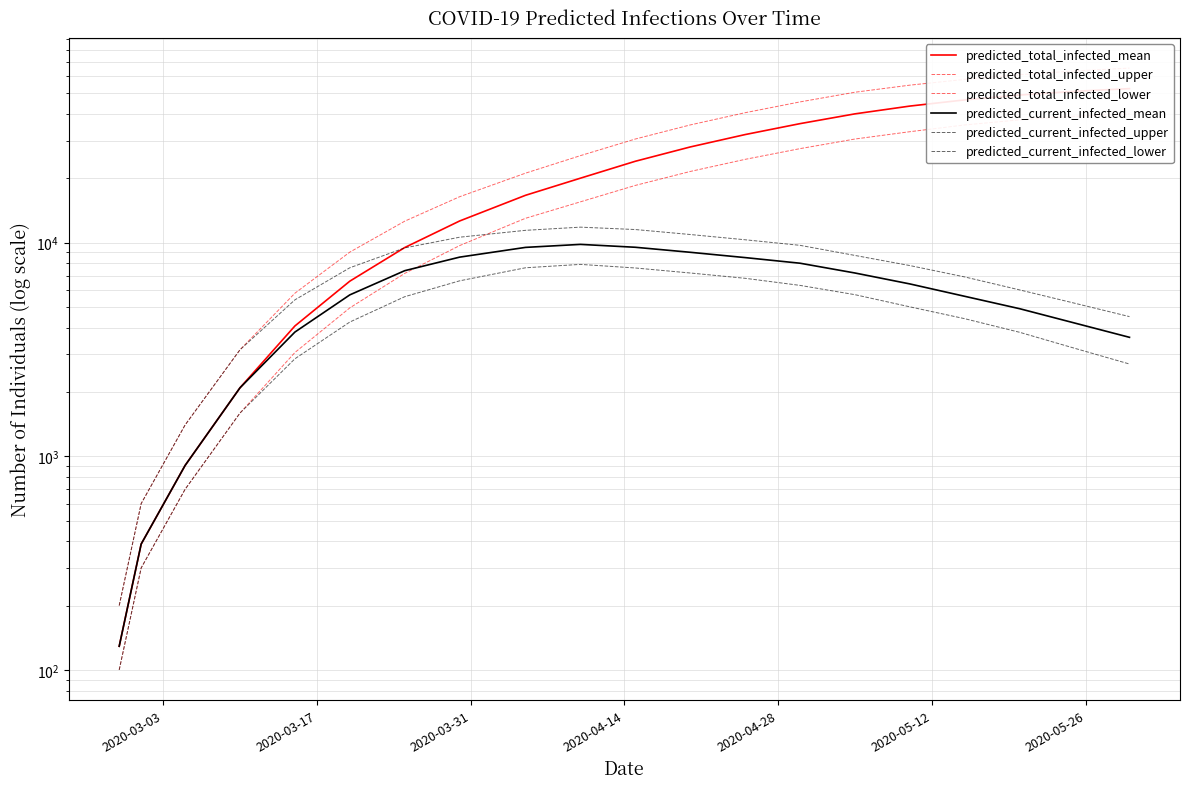

True or false: predicted_total_infected_upper and predicted_total_infected_lower cross at least once.

False